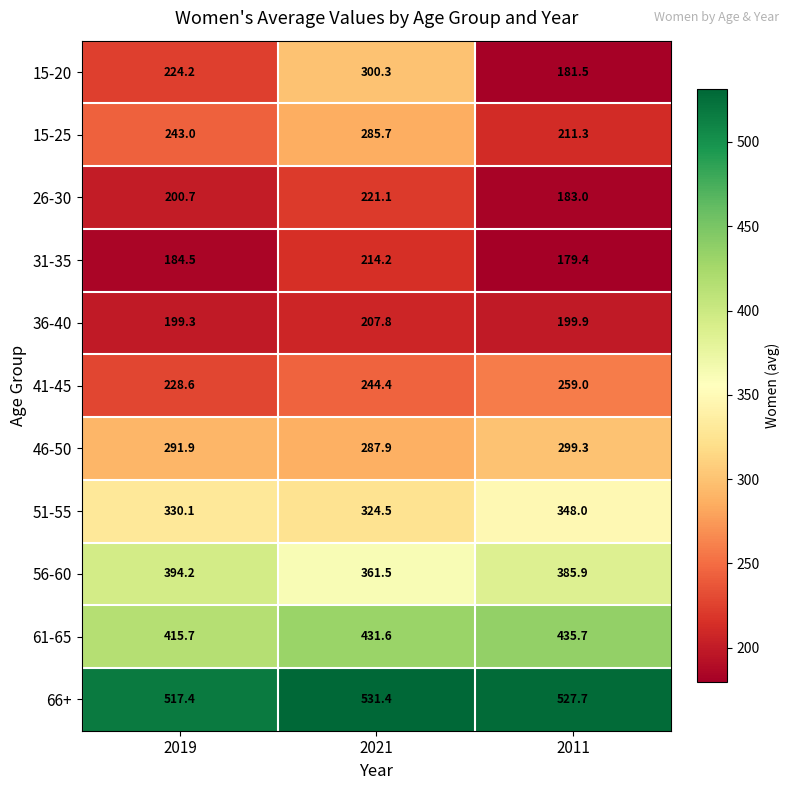

The 46-50 series shows 407.3 at 2011. True or false?

False